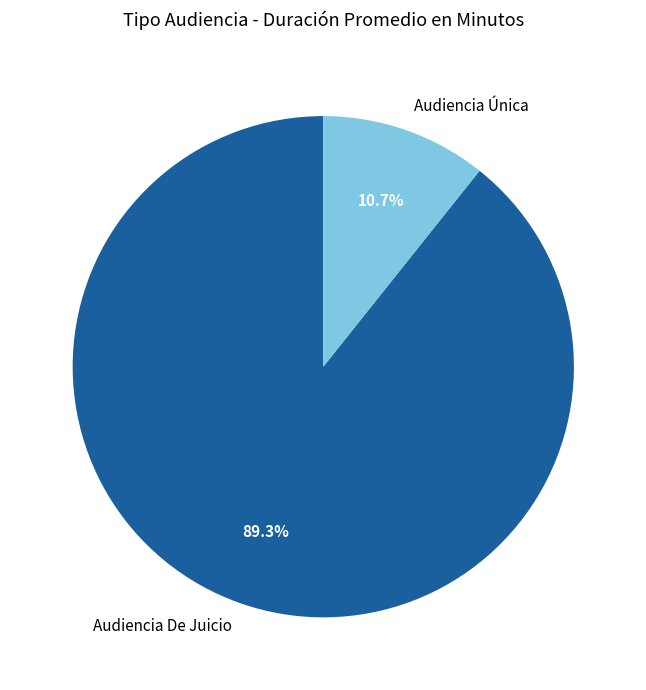

What is the largest slice in the pie chart?

Audiencia De Juicio